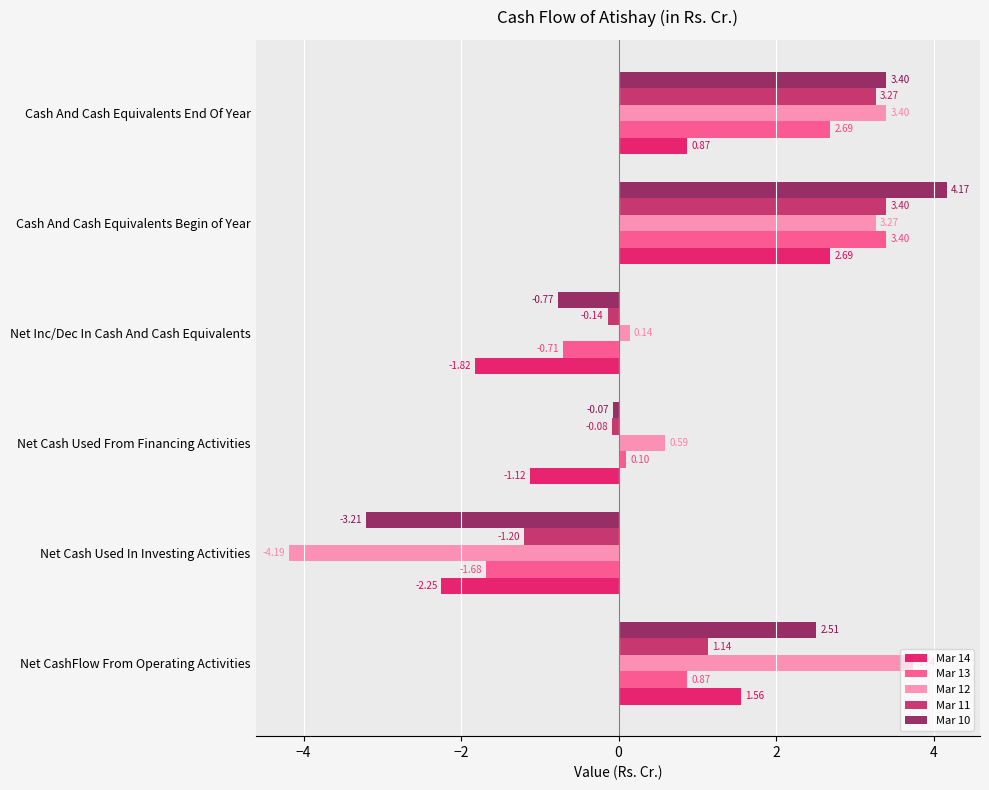

Is the value of Mar 14 at Cash And Cash Equivalents Begin of Year greater than the value of Mar 13 at Cash And Cash Equivalents Begin of Year?

No